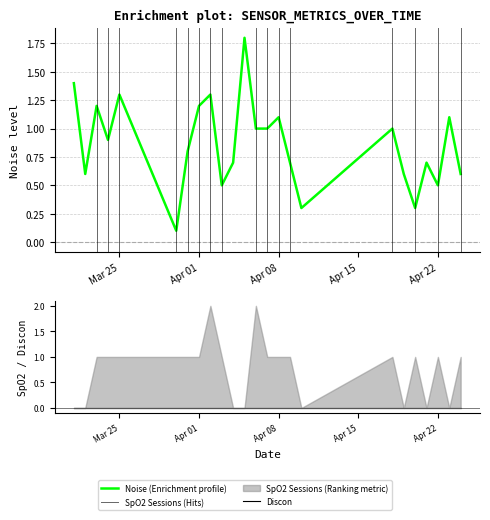

At which label is SpO2 Sessions closest to 1?

2025-04-24